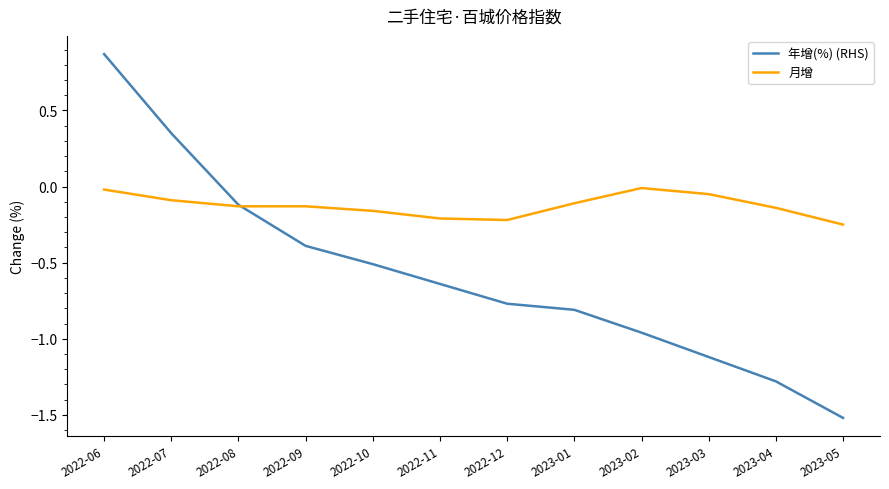

At which category is the sum across all series the highest?

2022-06